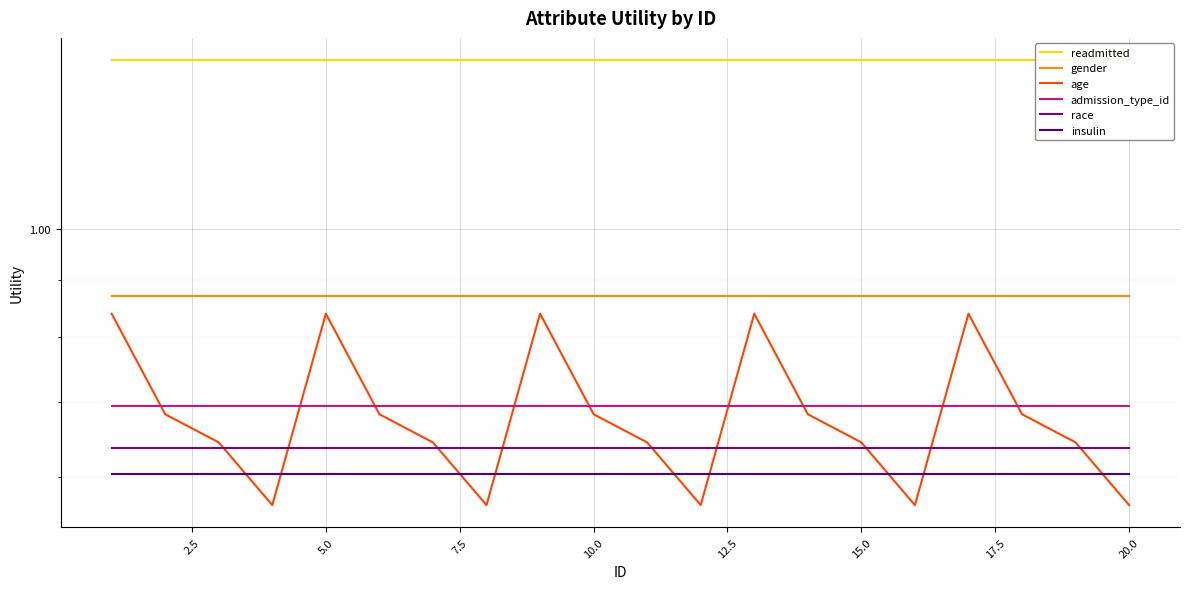

Which has a higher value, 10.0 or 0.0?

10.0